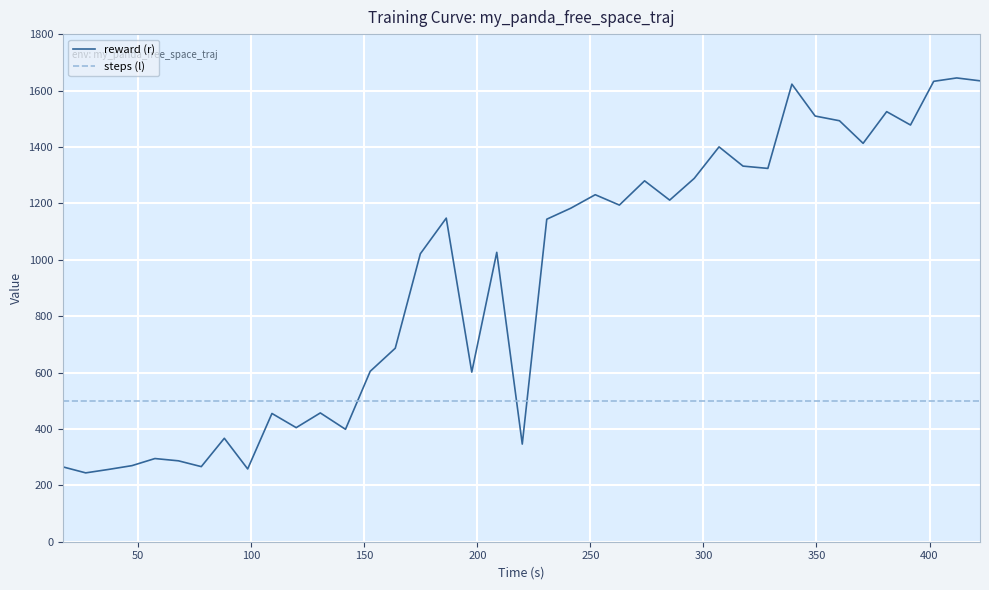

Is this an area chart (filled region under the line)?

No